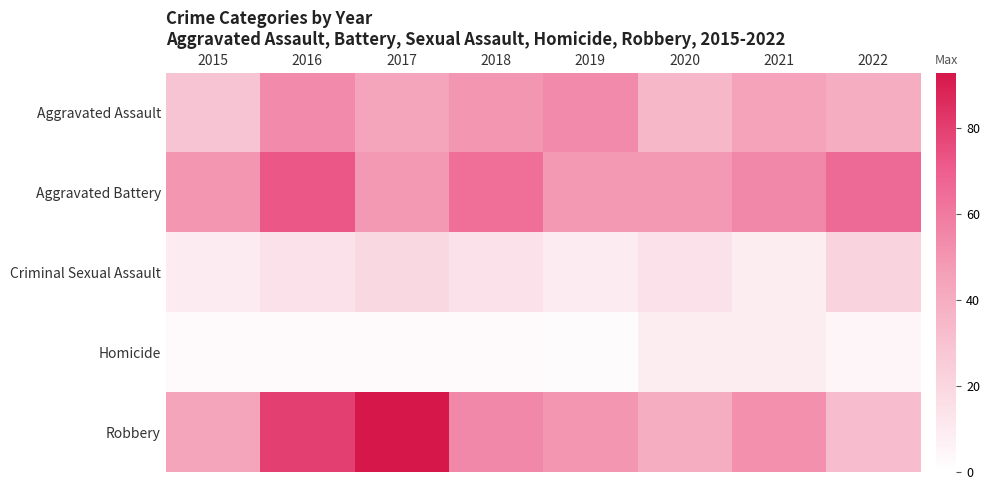

What is the total value across all series at 2016?

223